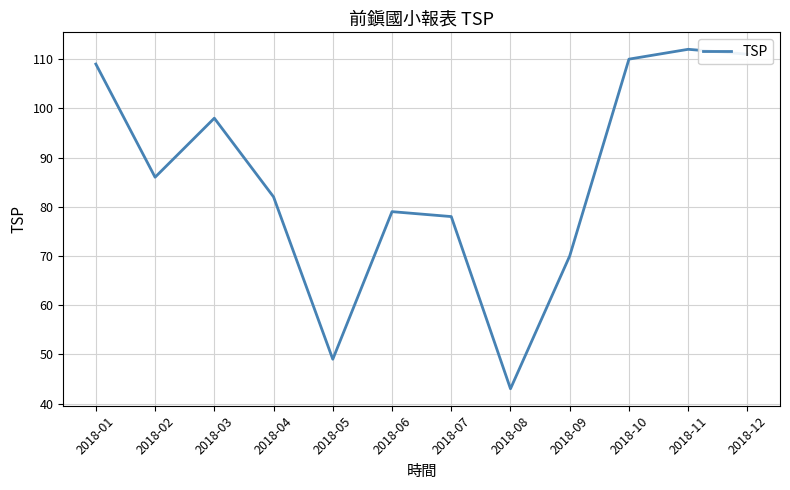

Between 2018-11 and 2018-01, which is larger?

2018-11